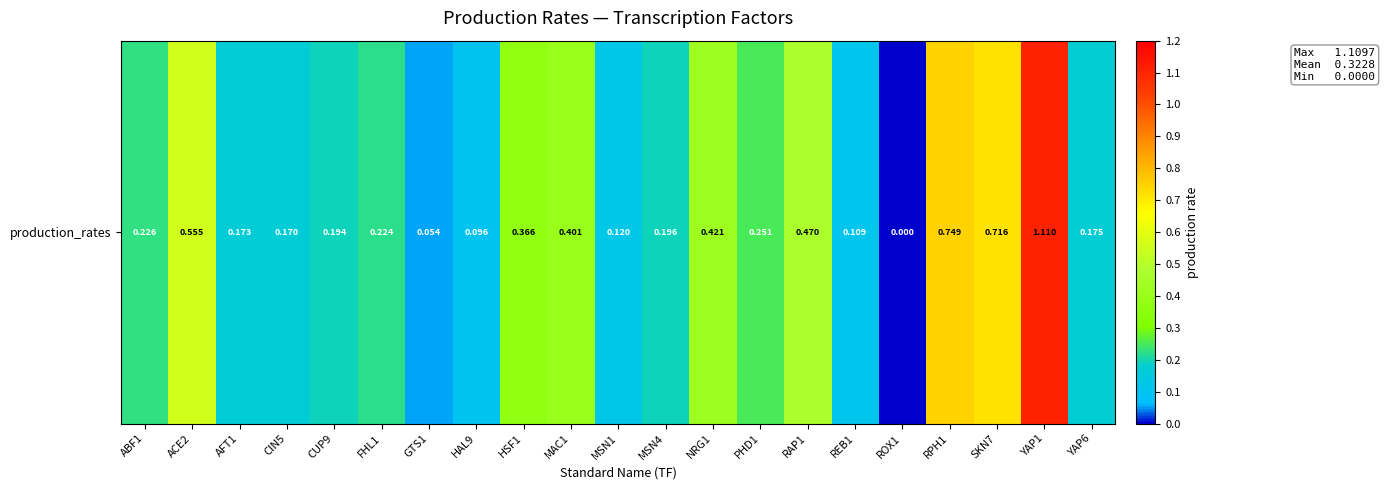

Rank the categories by value from lowest to highest.

ROX1, GTS1, HAL9, REB1, MSN1, CIN5, AFT1, YAP6, CUP9, MSN4, FHL1, ABF1, PHD1, HSF1, MAC1, NRG1, RAP1, ACE2, SKN7, RPH1, YAP1